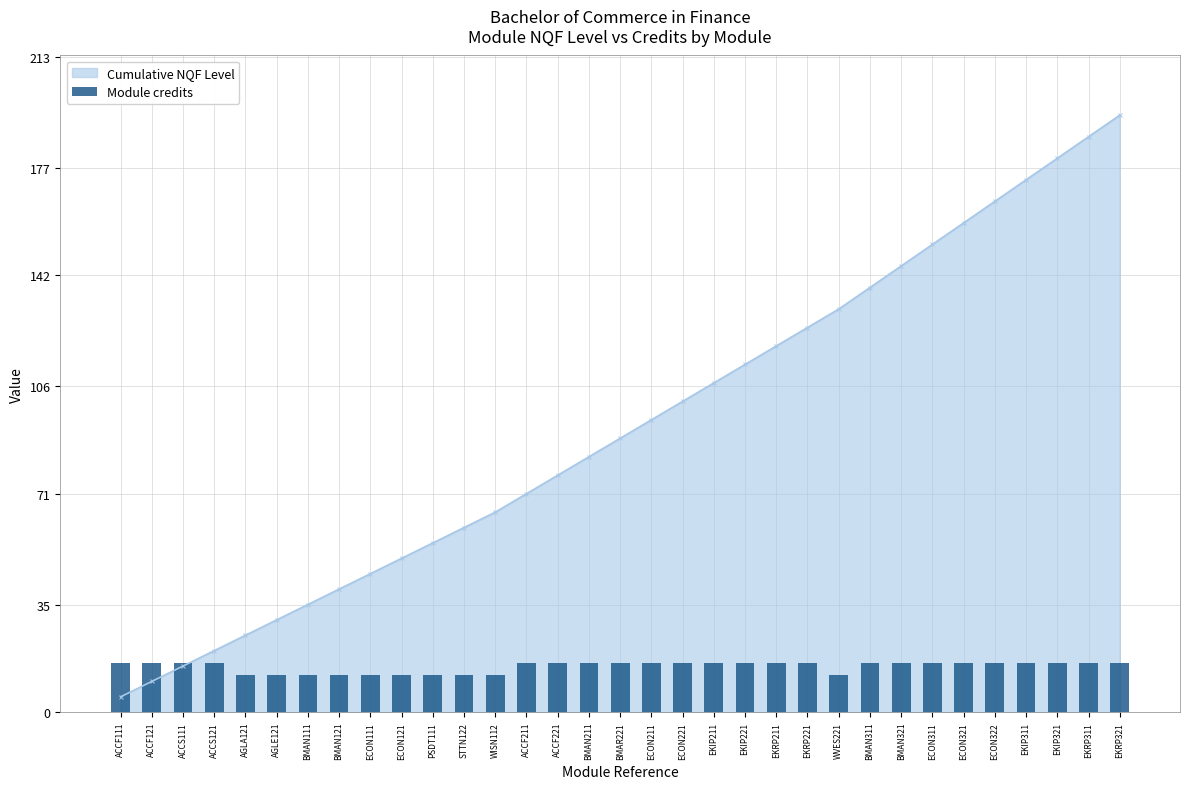

What is the value of the 29th bar from the left?

16